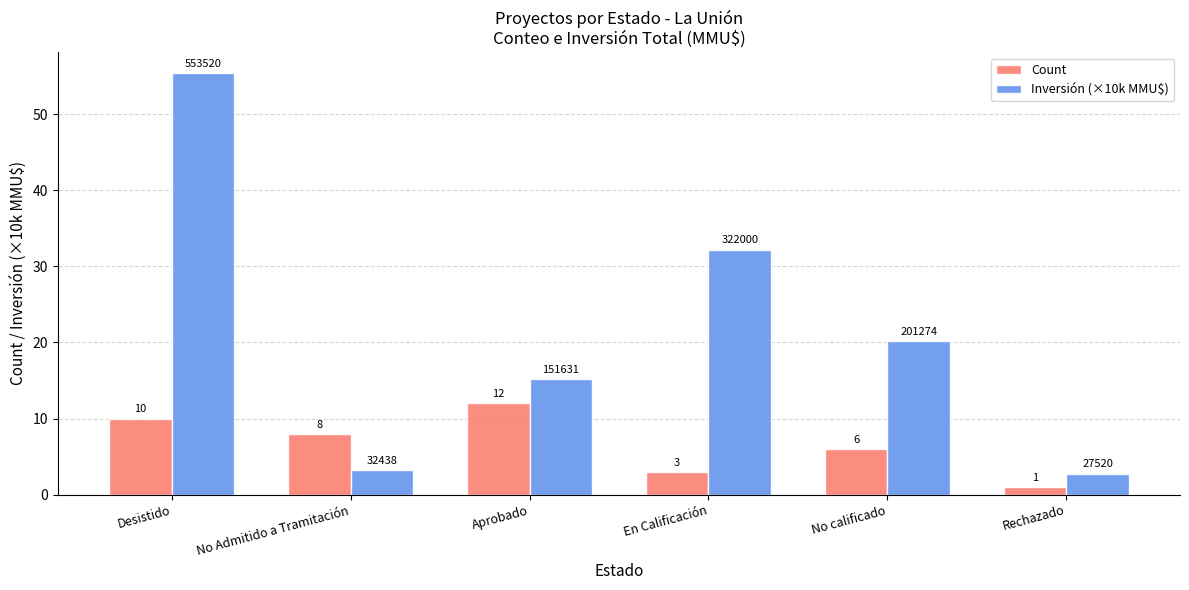

What is the maximum value for Count?

12.0